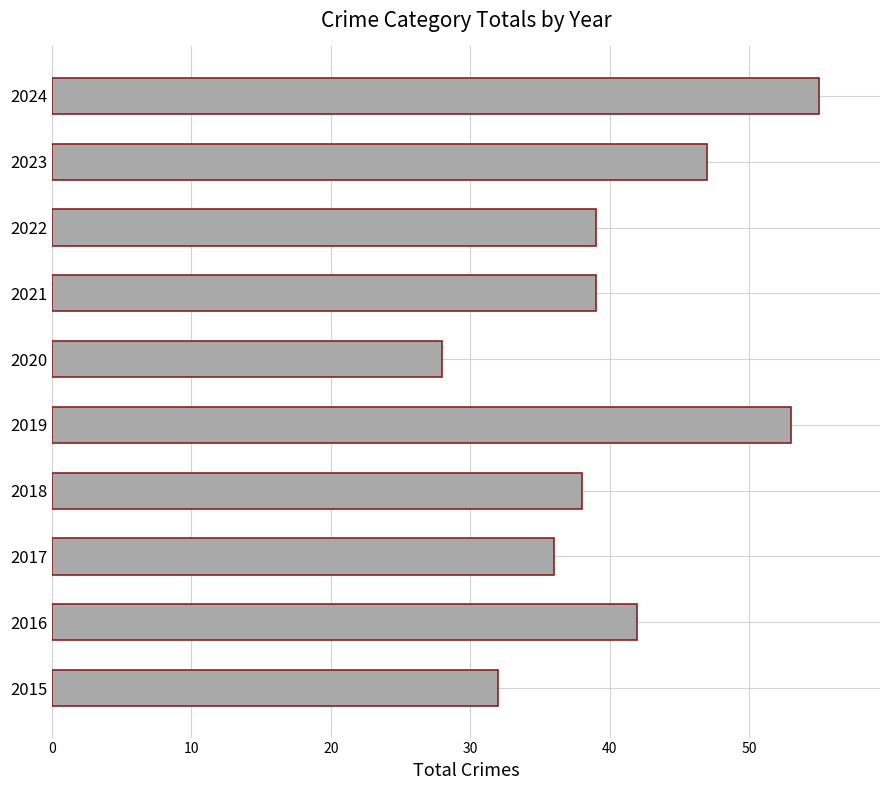

Count the number of categories in the chart.

10